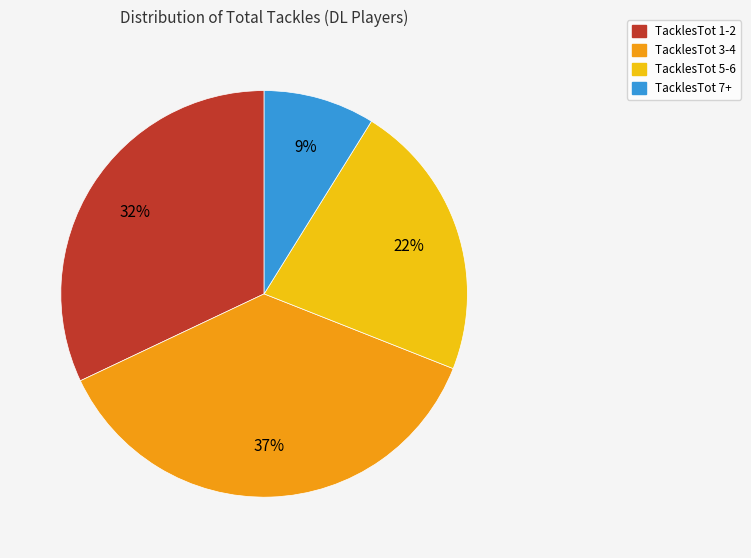

To the nearest percent, what is the combined percentage of TacklesTot 7+ and TacklesTot 3-4?

46%